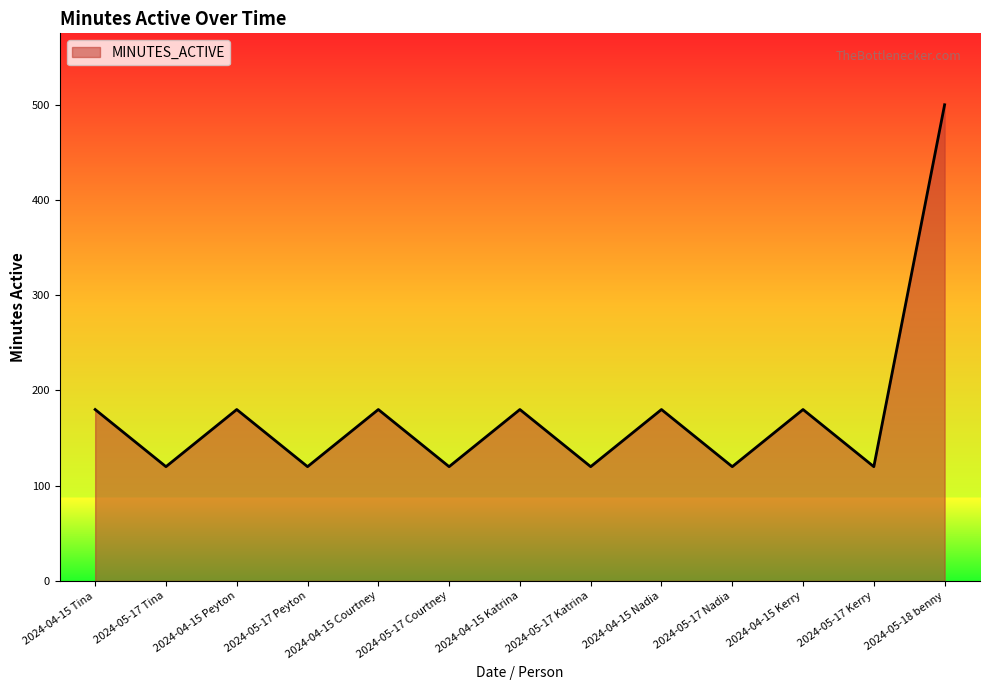

What is the smallest value displayed?

120